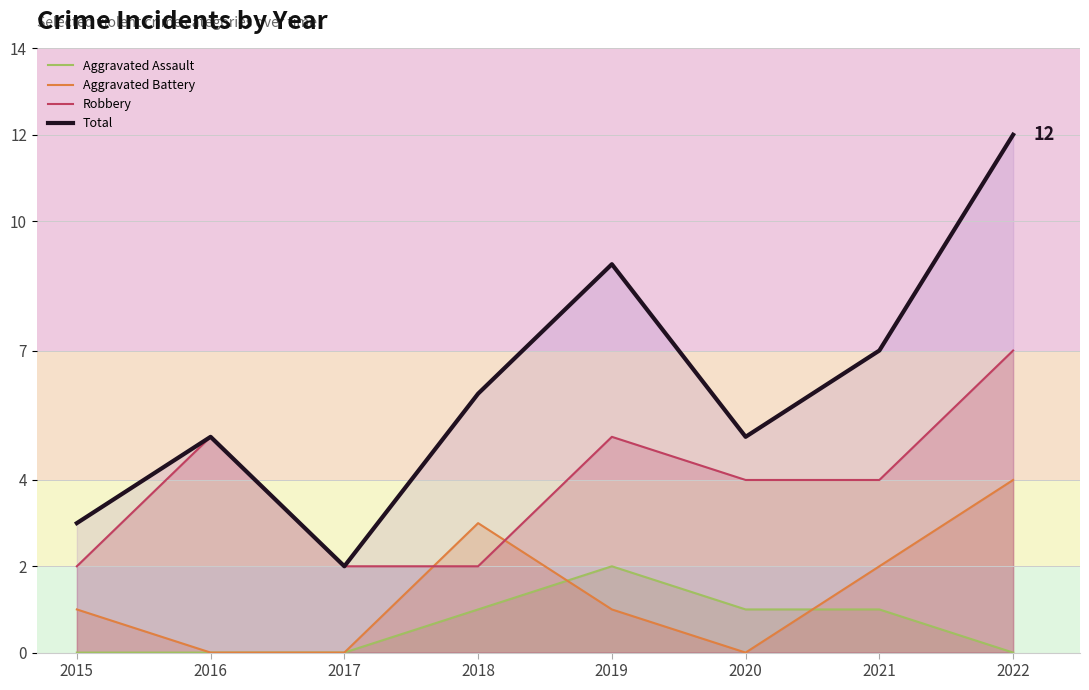

What is the difference between the second highest and second lowest values in the Total series?

6